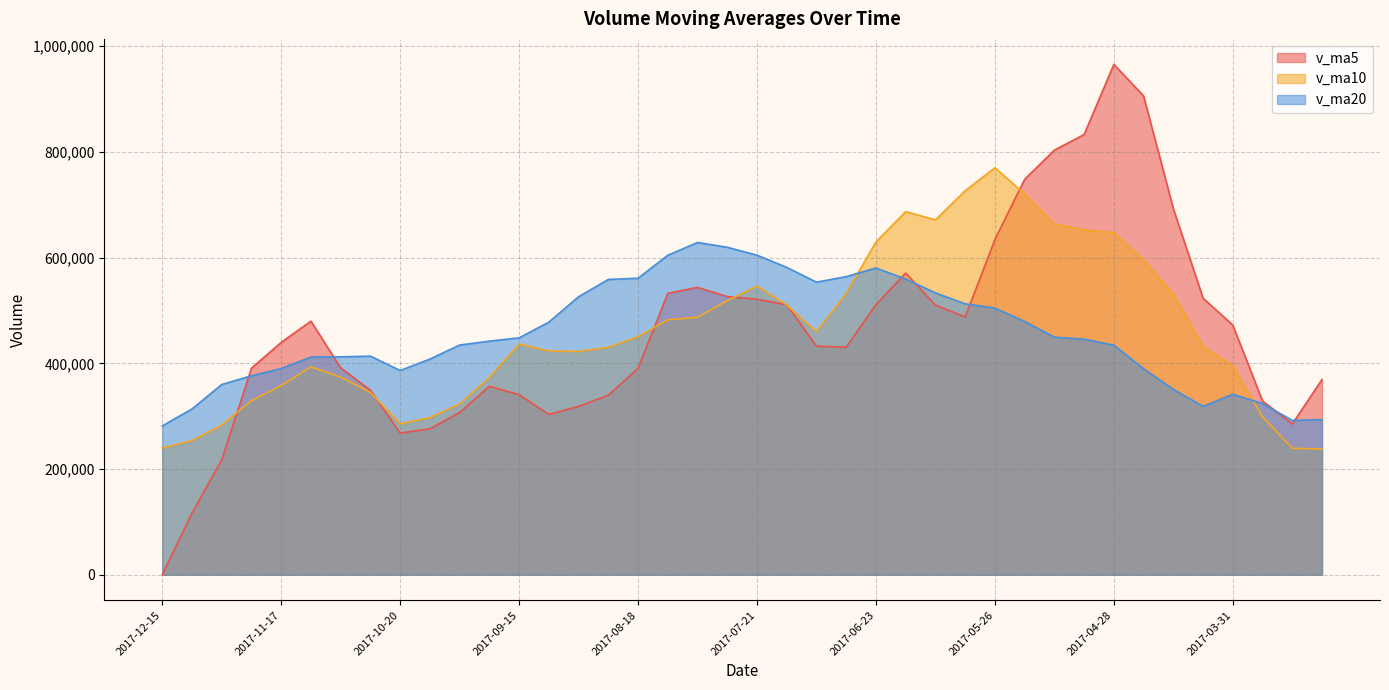

What value does the v_ma20 series have at 2017-09-22?

442008.8